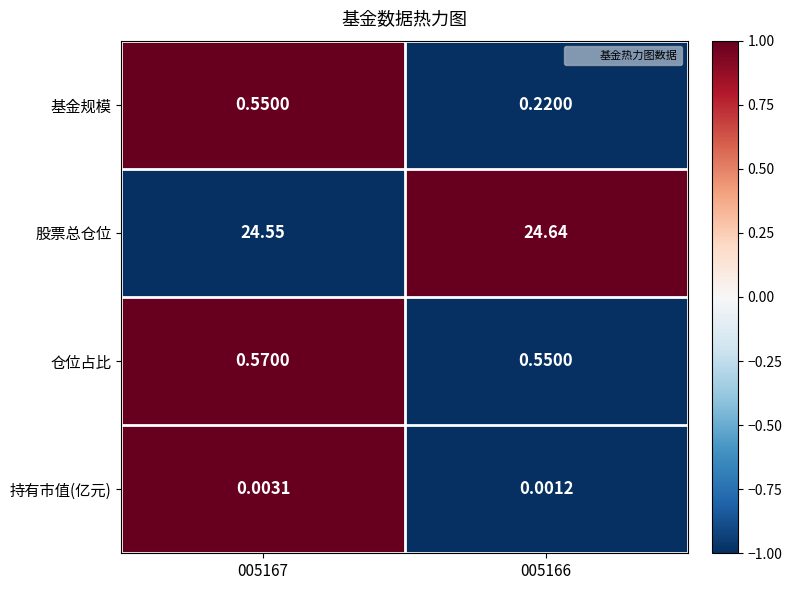

Count the number of categories in the chart.

2